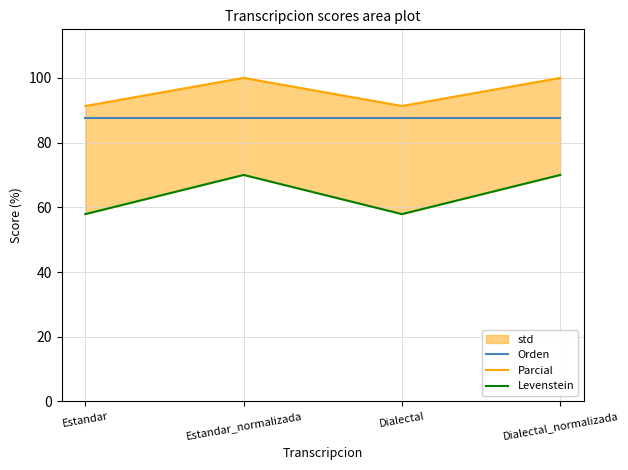

What is the approximate value of Levenstein at Dialectal_normalizada?

70.0